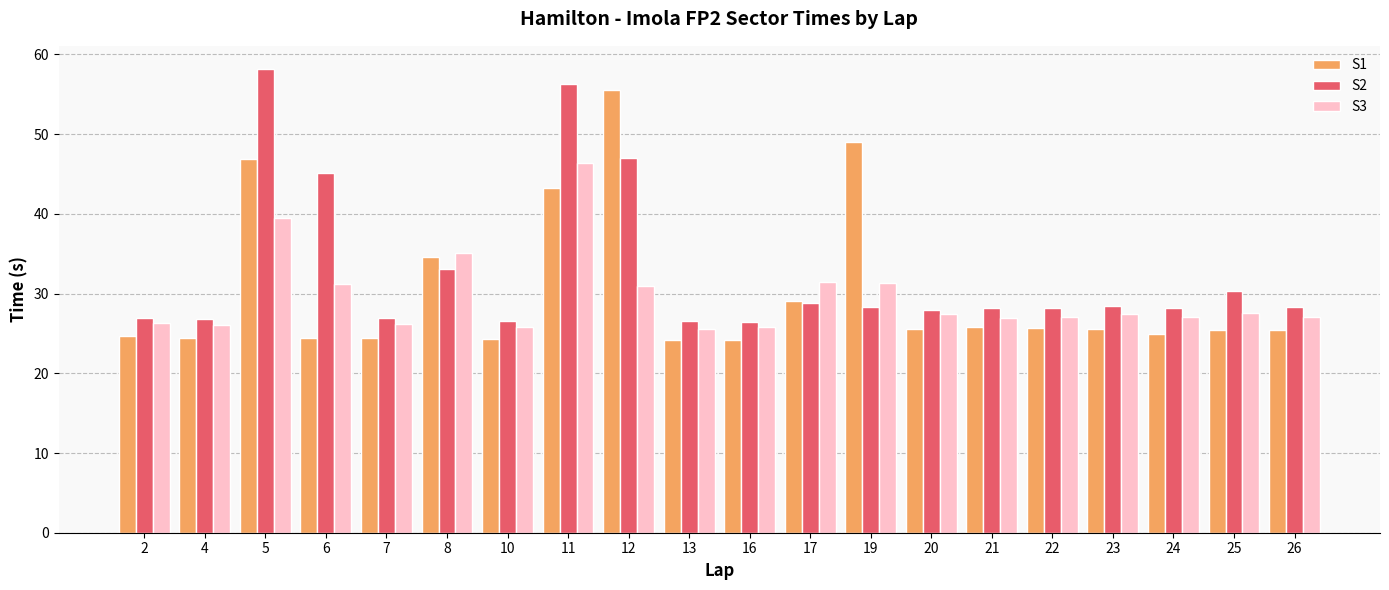

What is the difference between the second highest and minimum values in the S1 series?

24.8